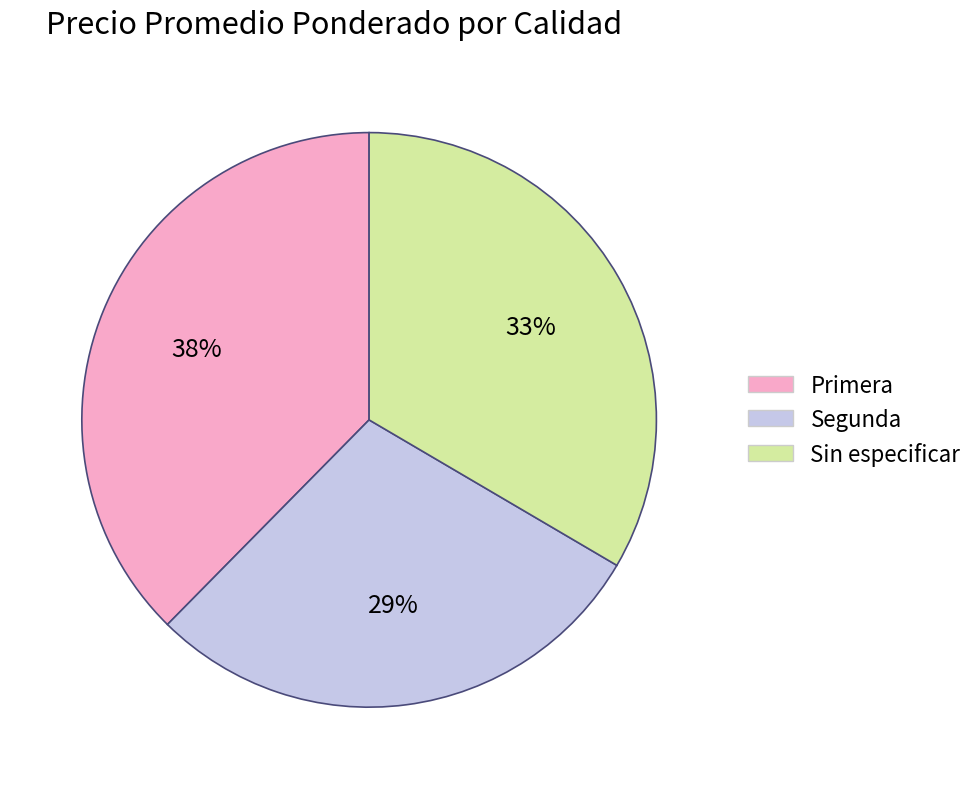

Between Primera and Segunda, which is larger?

Primera